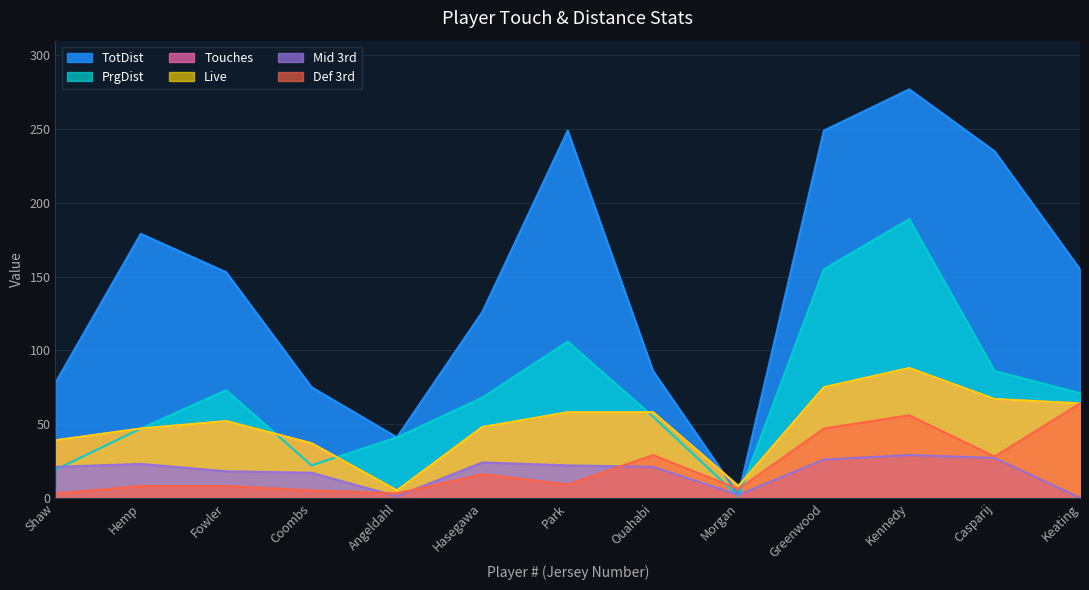

How many interior local peaks does the Def 3rd series have?

3